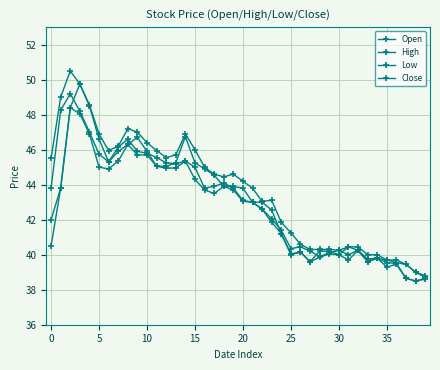

How many times do Close and Open cross each other?

10